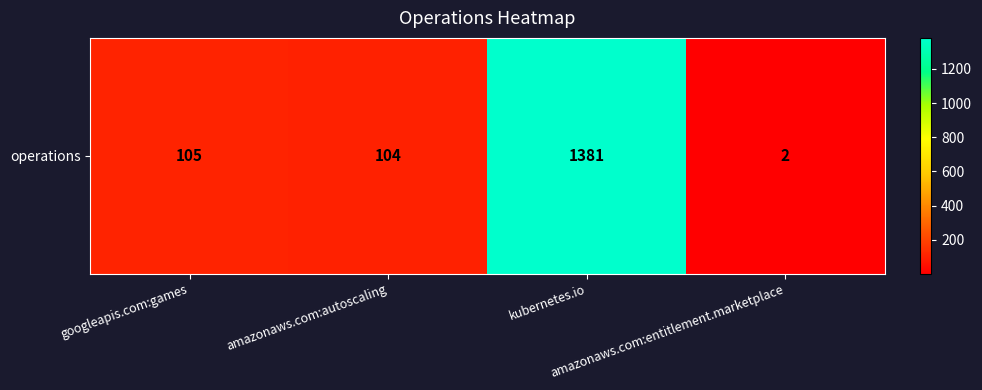

What is the difference between the second highest and second lowest values?

1